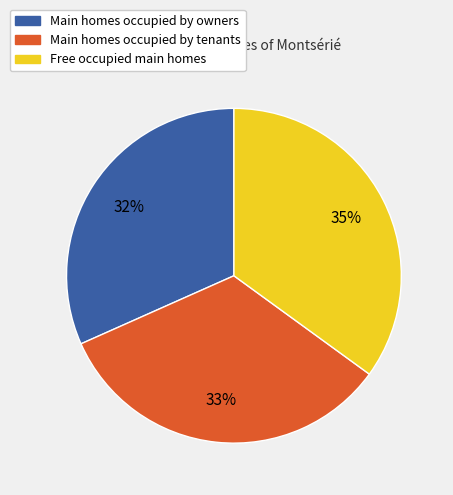

Is there any slice that represents more than half of the pie?

No